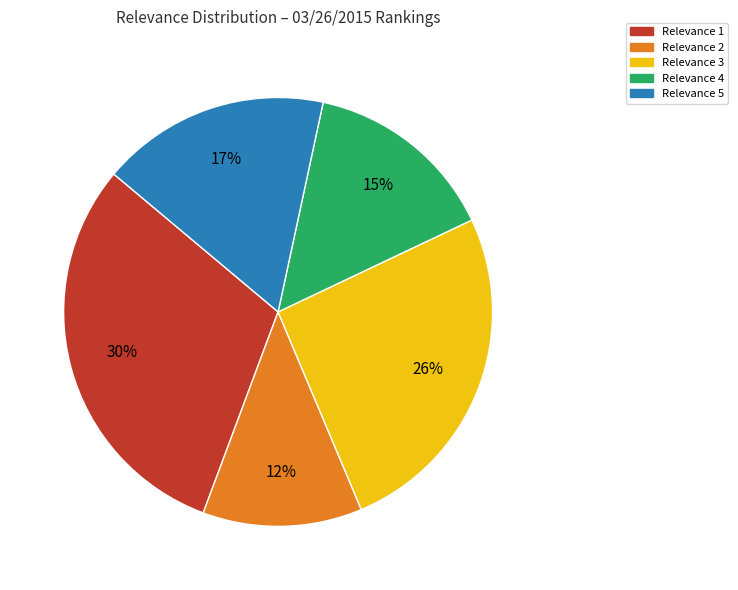

What is the ratio of the value at Relevance 2 to the value at Relevance 3?

0.5